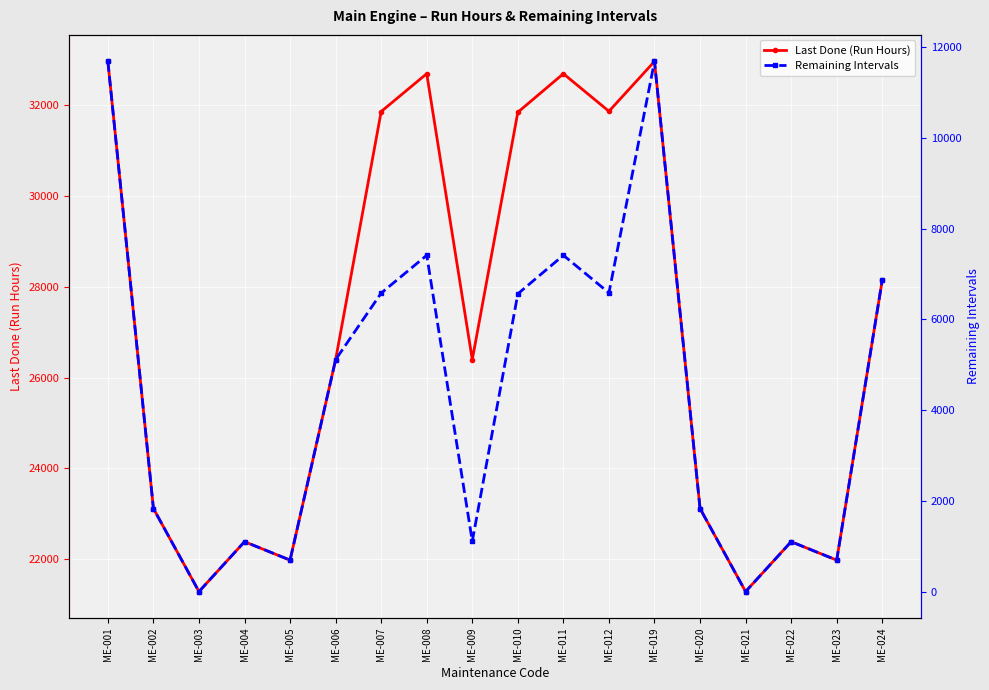

List the labels in order of Remaining Intervals value, largest first.

ME-001, ME-019, ME-008, ME-011, ME-024, ME-012, ME-007, ME-010, ME-006, ME-002, ME-020, ME-009, ME-004, ME-022, ME-005, ME-023, ME-003, ME-021